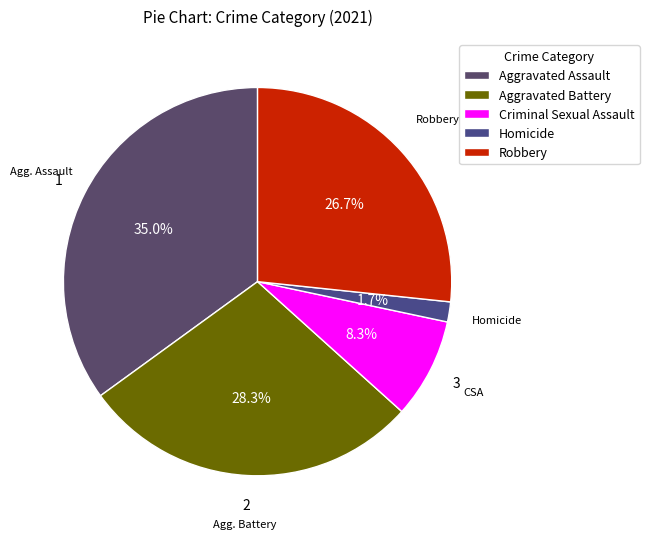

What percentage is NOT represented by Homicide?

98.3%